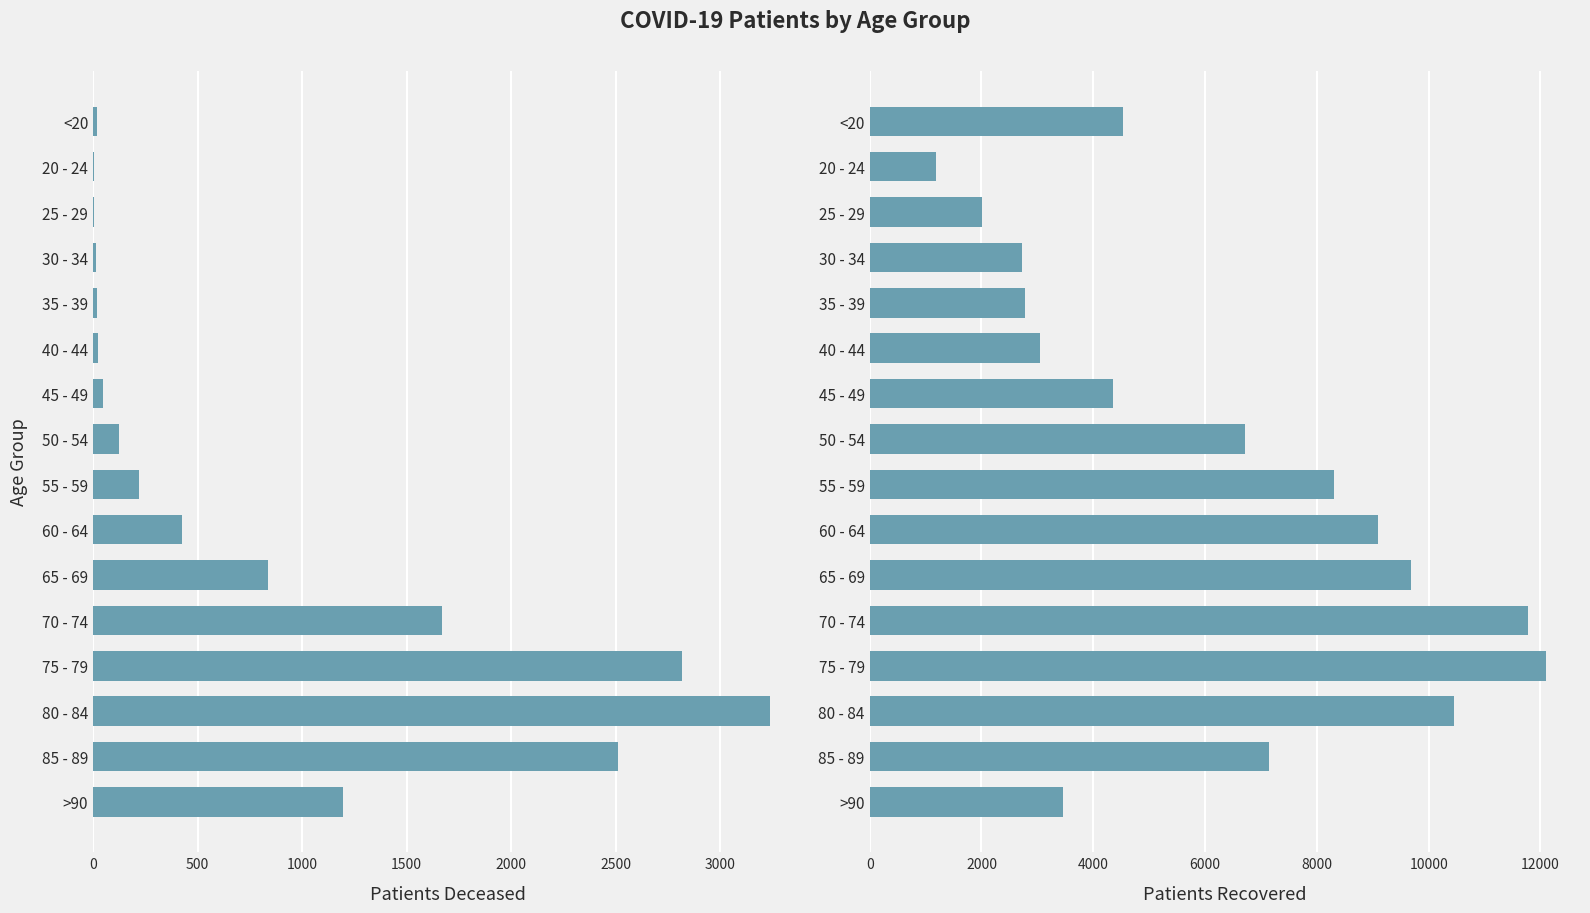

How many bars are there in each group?

2